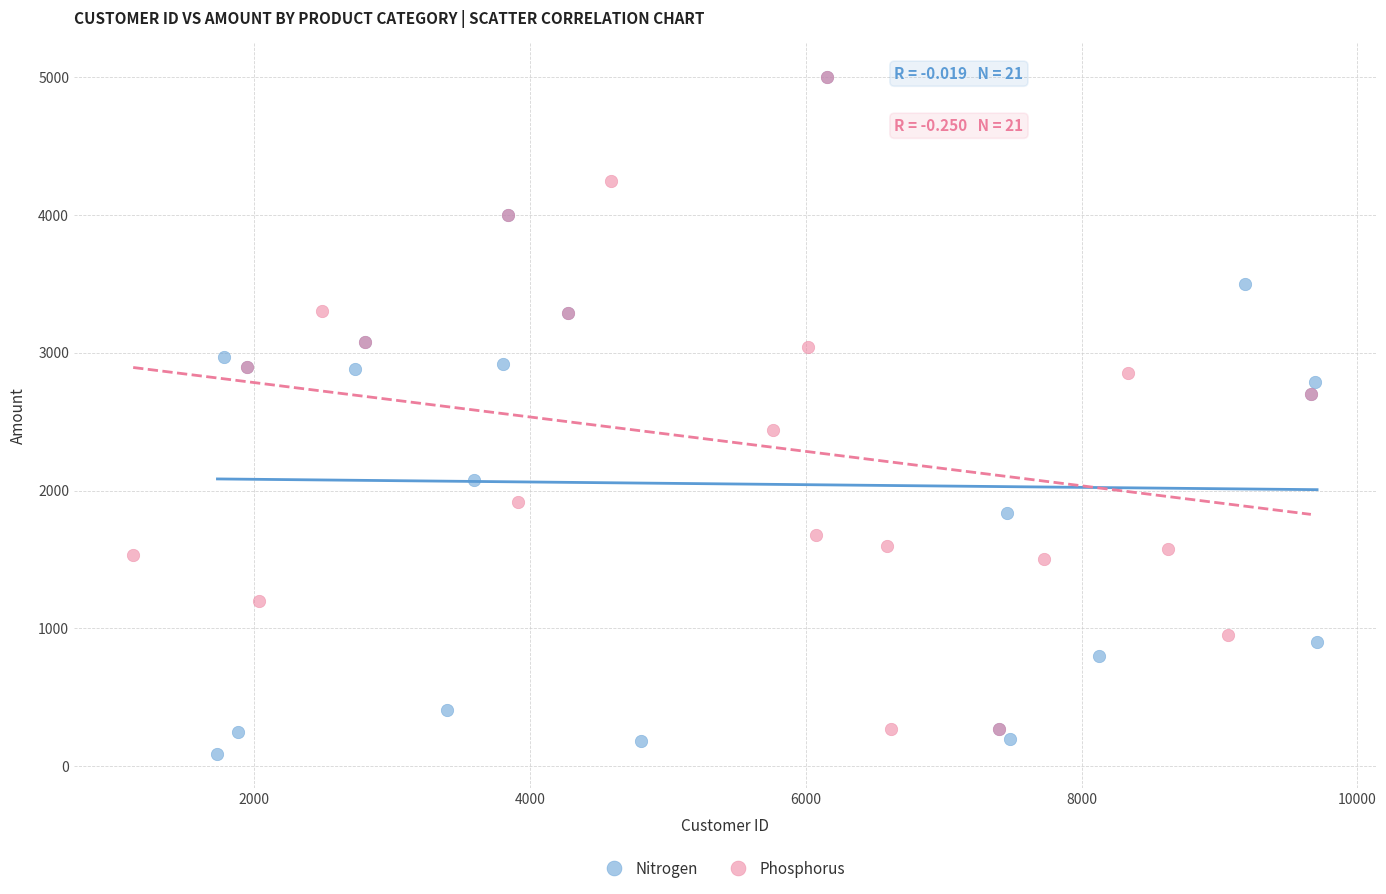

What are all the series names shown in the legend?

Nitrogen, Phosphorus